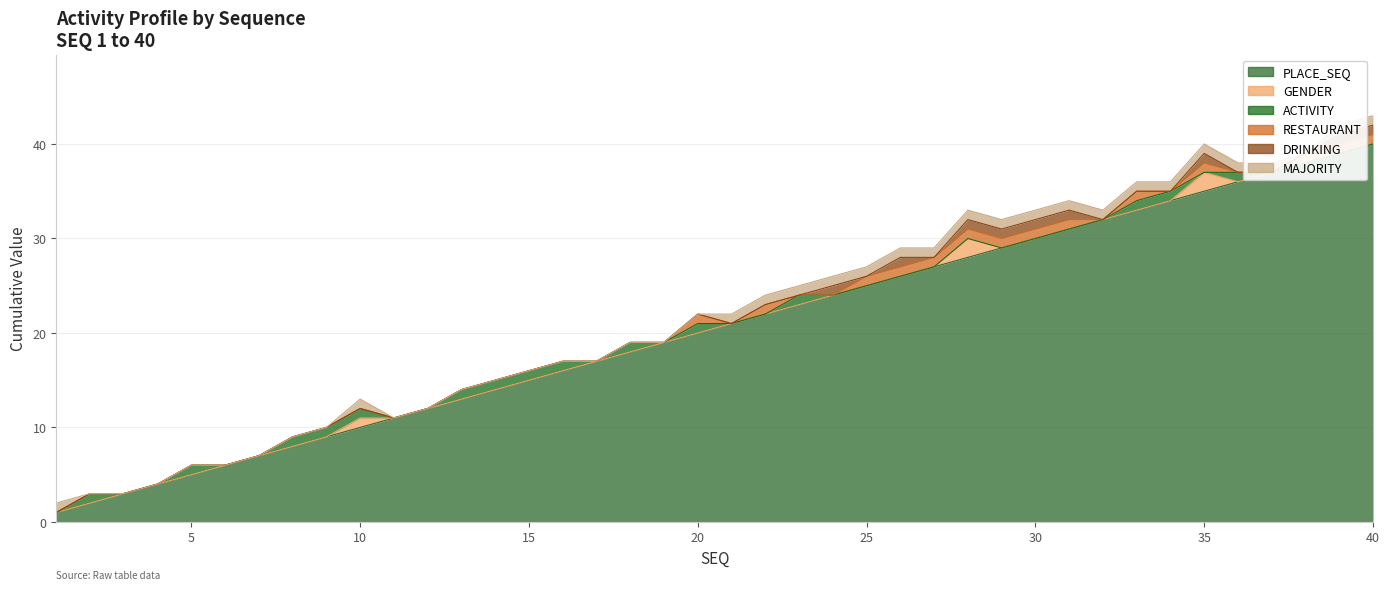

What is the value of the MAJORITY point at the 28th from the left?

1